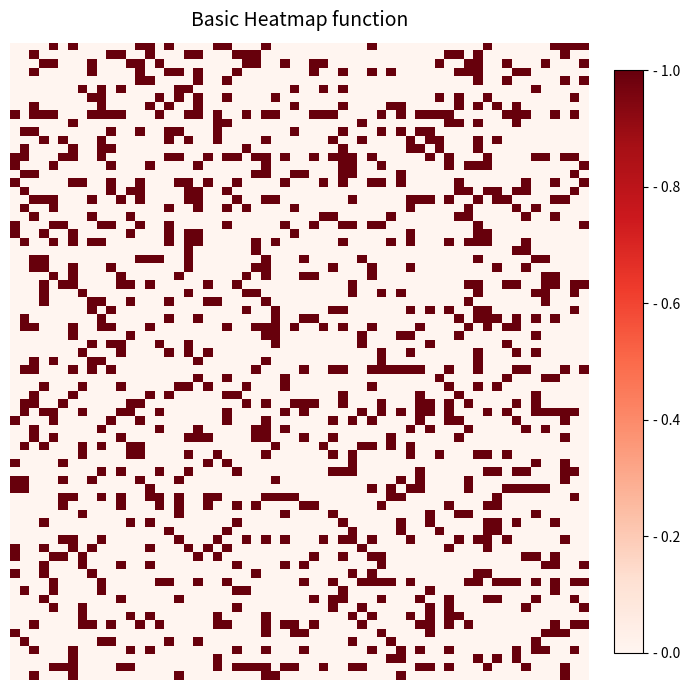

What is the maximum value shown in the chart?

1